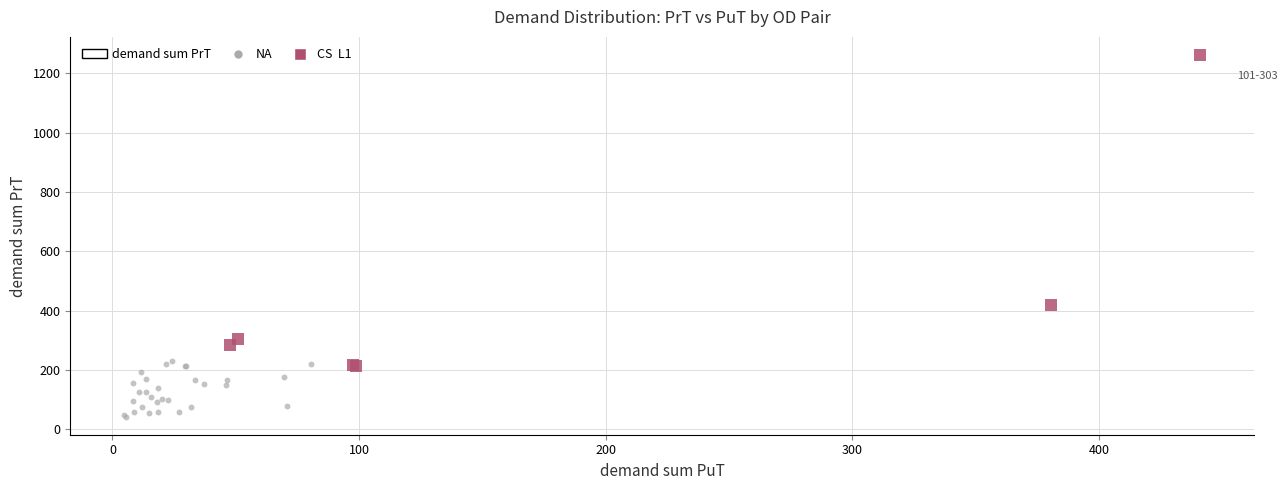

Which series has the widest spread of Y values?

CS L1